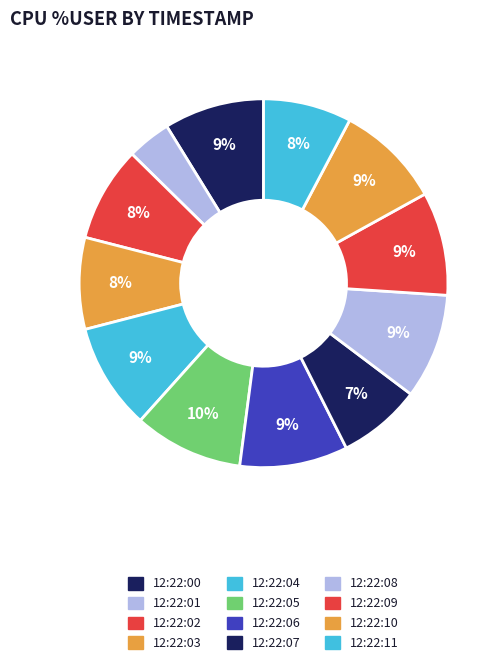

To the nearest percent, what is the difference between the largest and smallest slice percentages?

6%